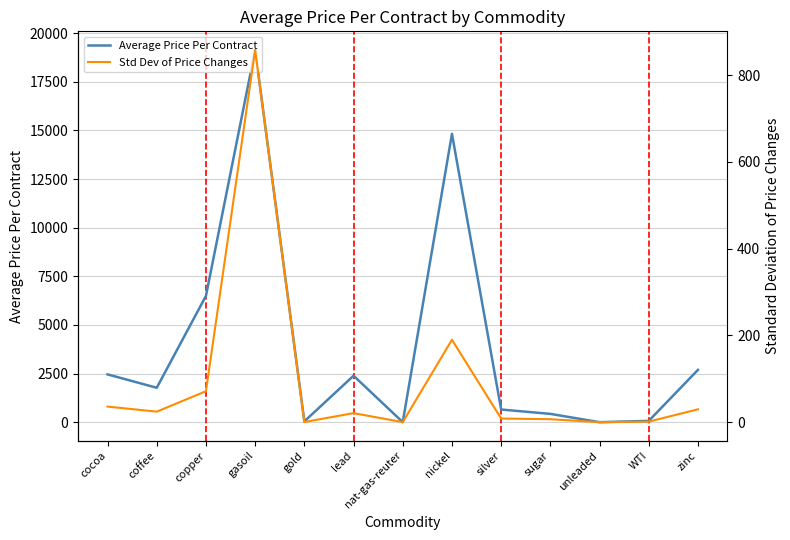

At coffee, list the series in order from smallest to largest.

Std Dev of Price Changes, Average Price Per Contract